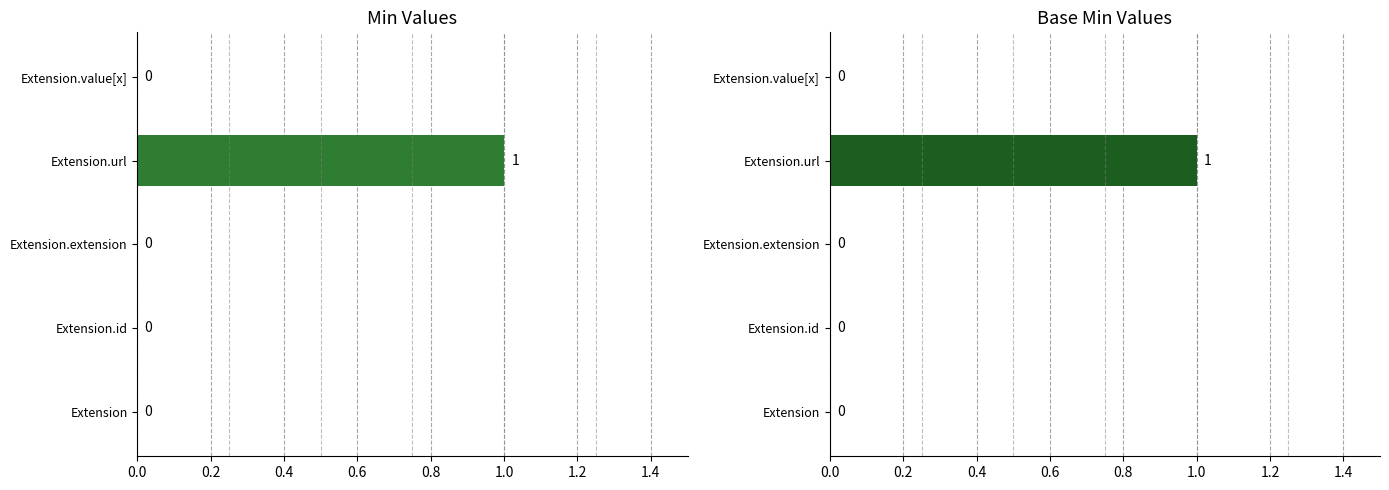

Which label corresponds to the smallest value in the chart?

Extension